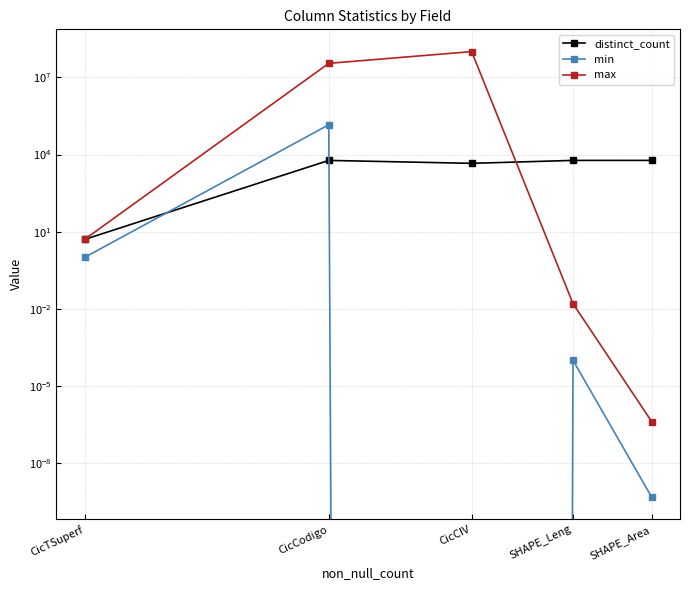

True or false: max has more than 1 interior local peaks.

False